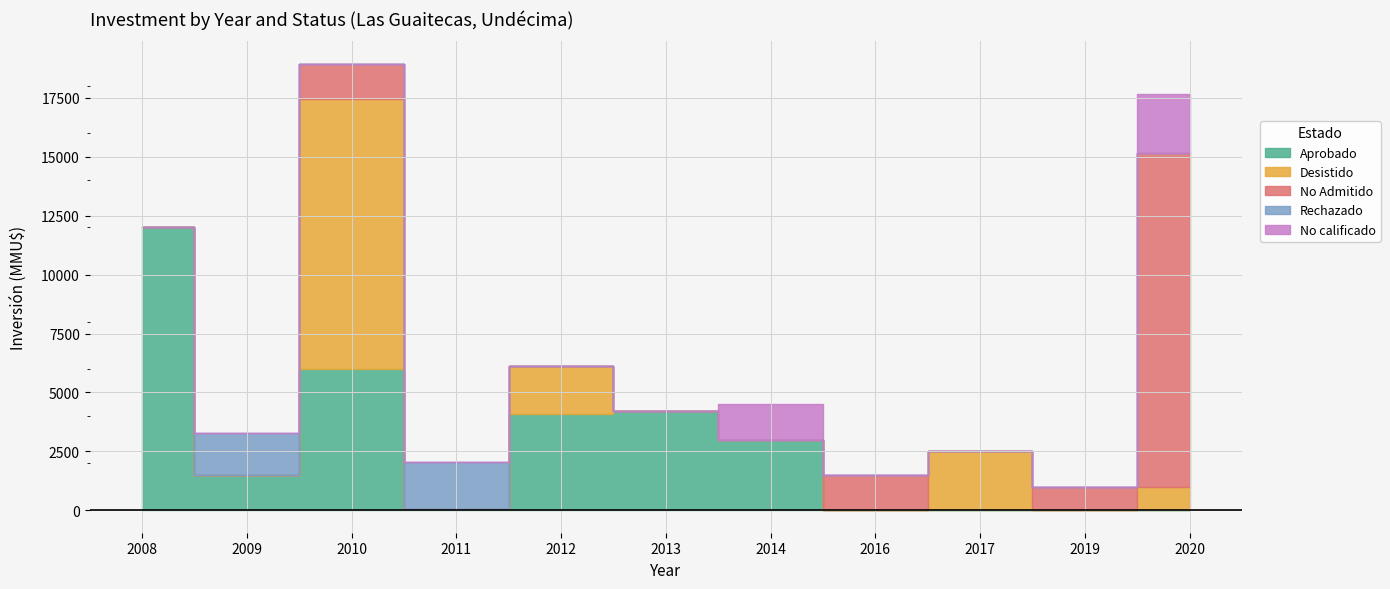

How many times do Desistido and No Admitido cross each other?

2